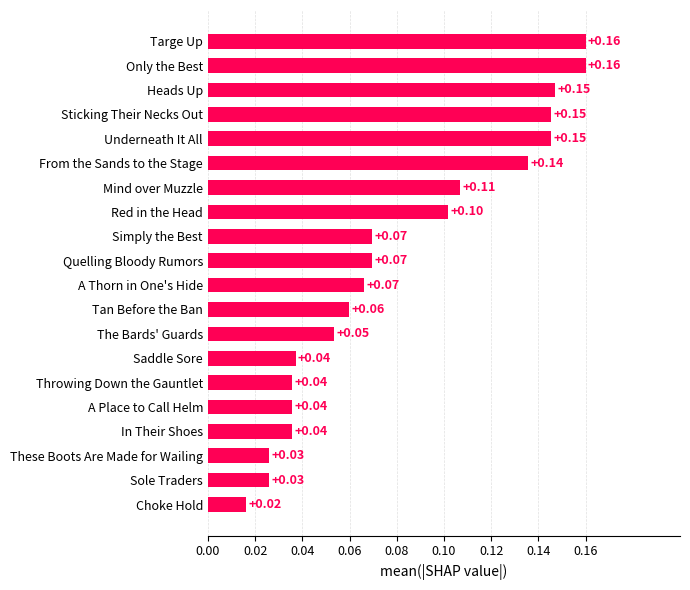

How many series are shown in this chart?

1